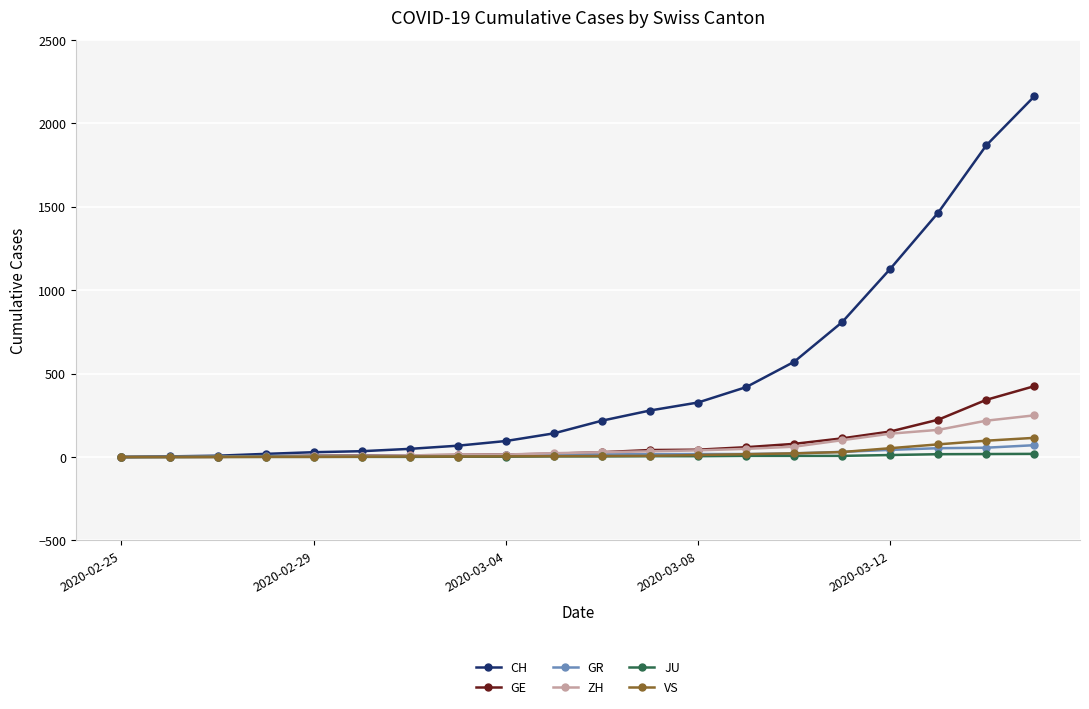

Which series has the widest spread of values?

CH